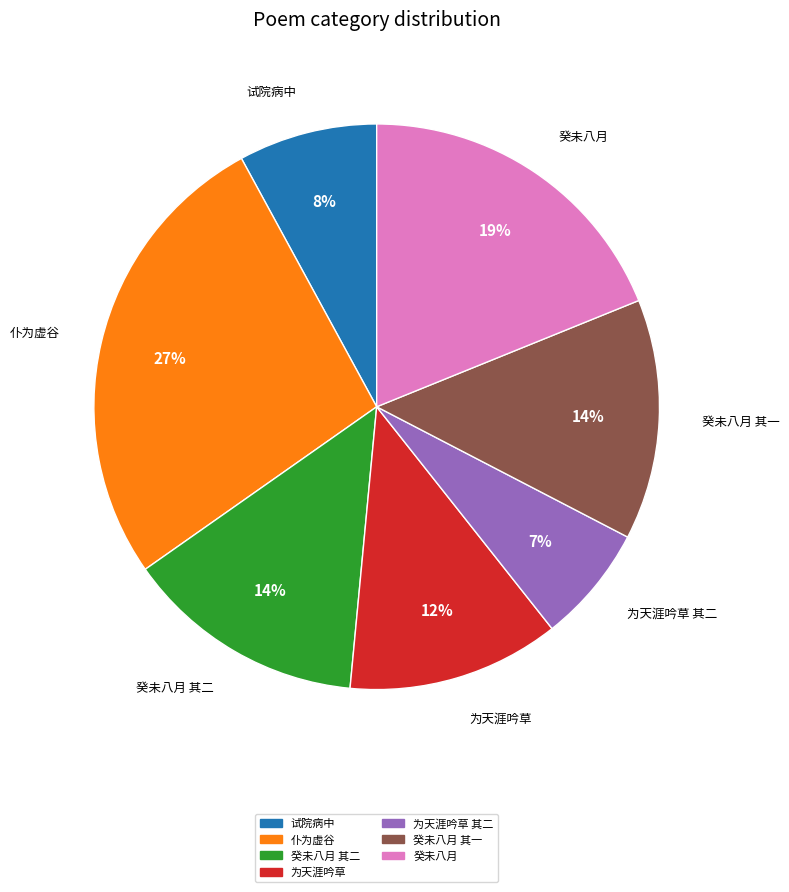

Is there a majority slice in this chart?

No